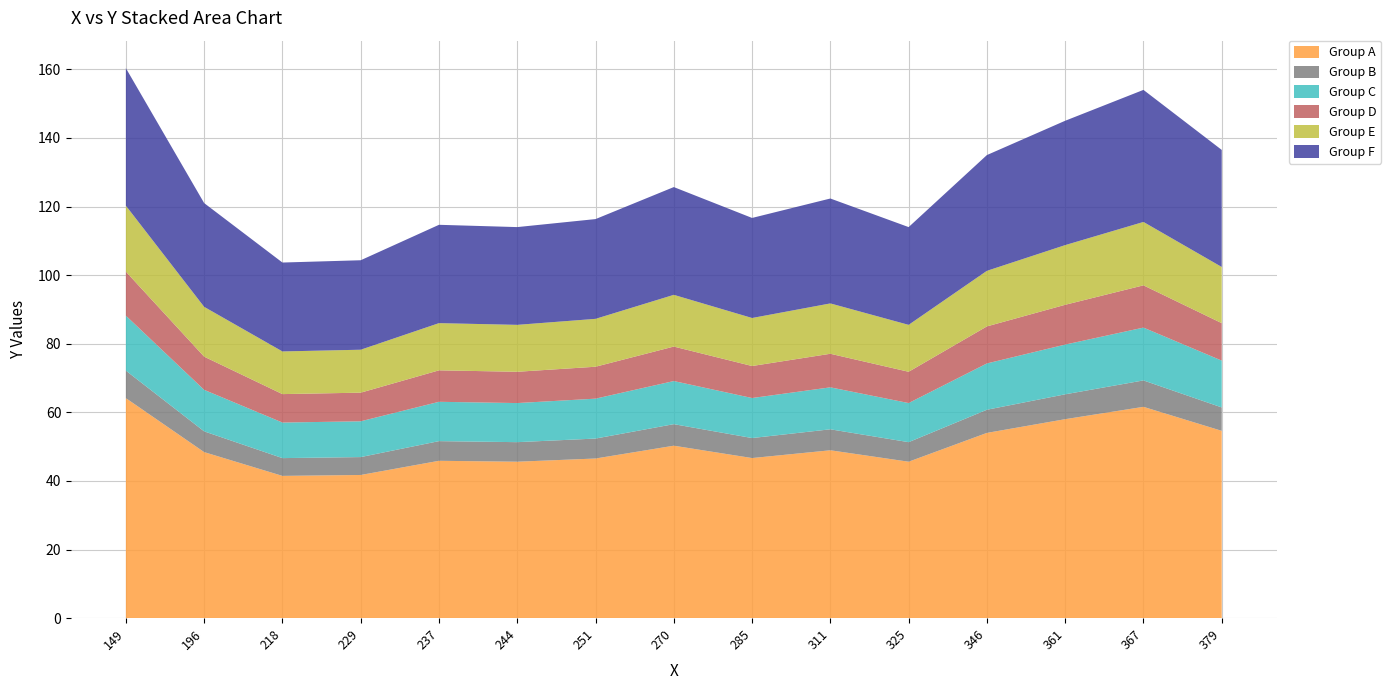

What is the total value across all series at 149?

160.3